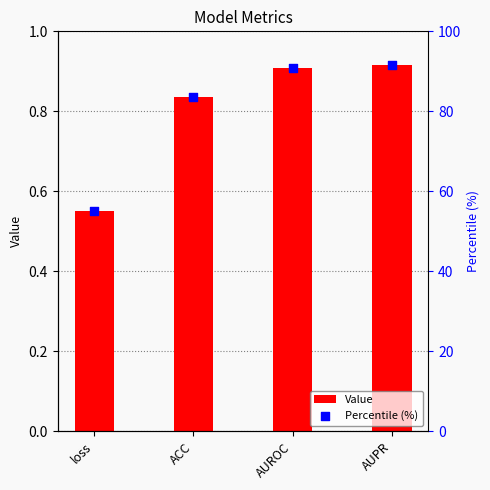

What are all the series names shown in the legend?

Value, Percentile (%)